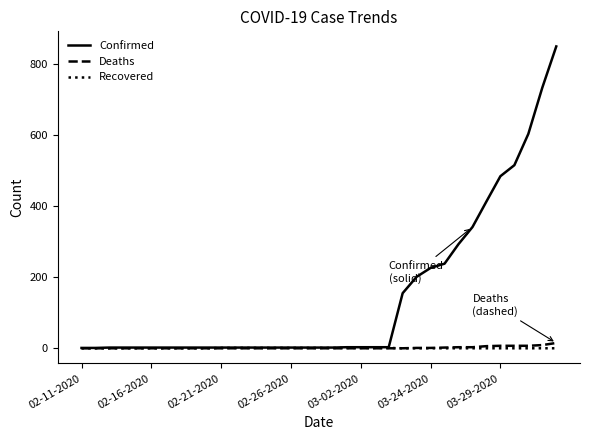

Which series has the largest range (max minus min)?

Confirmed